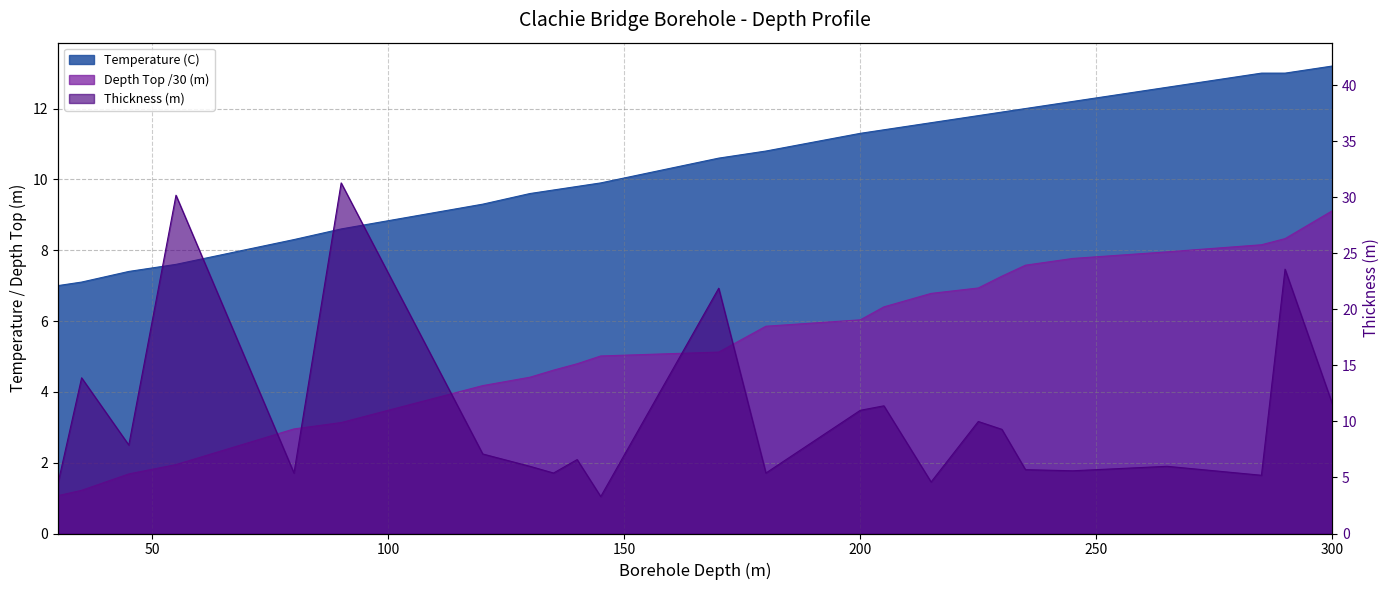

Is it true that Thickness (m) equals 6.6 at 140?

True